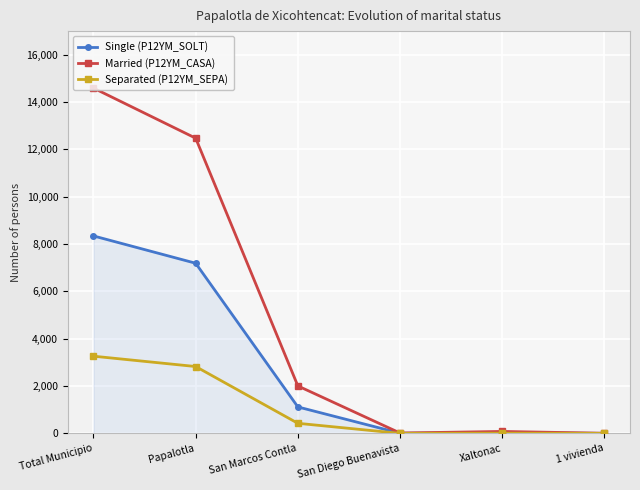

True or false: Single (P12YM_SOLT) has more than 0 interior local peaks.

True